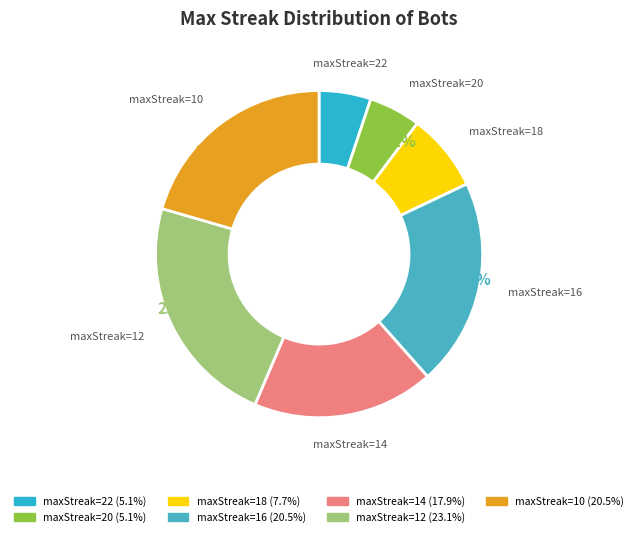

Count the number of slices in the pie.

7